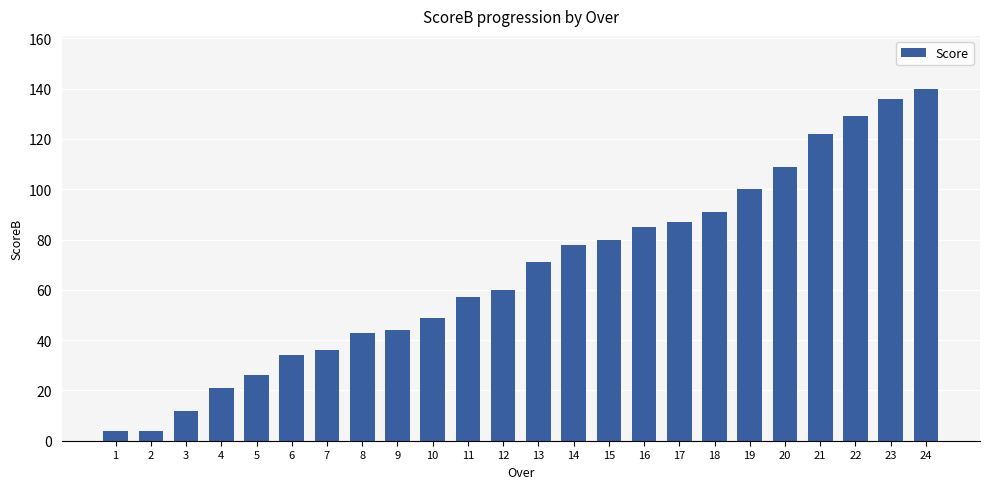

The chart shows a value of 106 at 13. True or false?

False